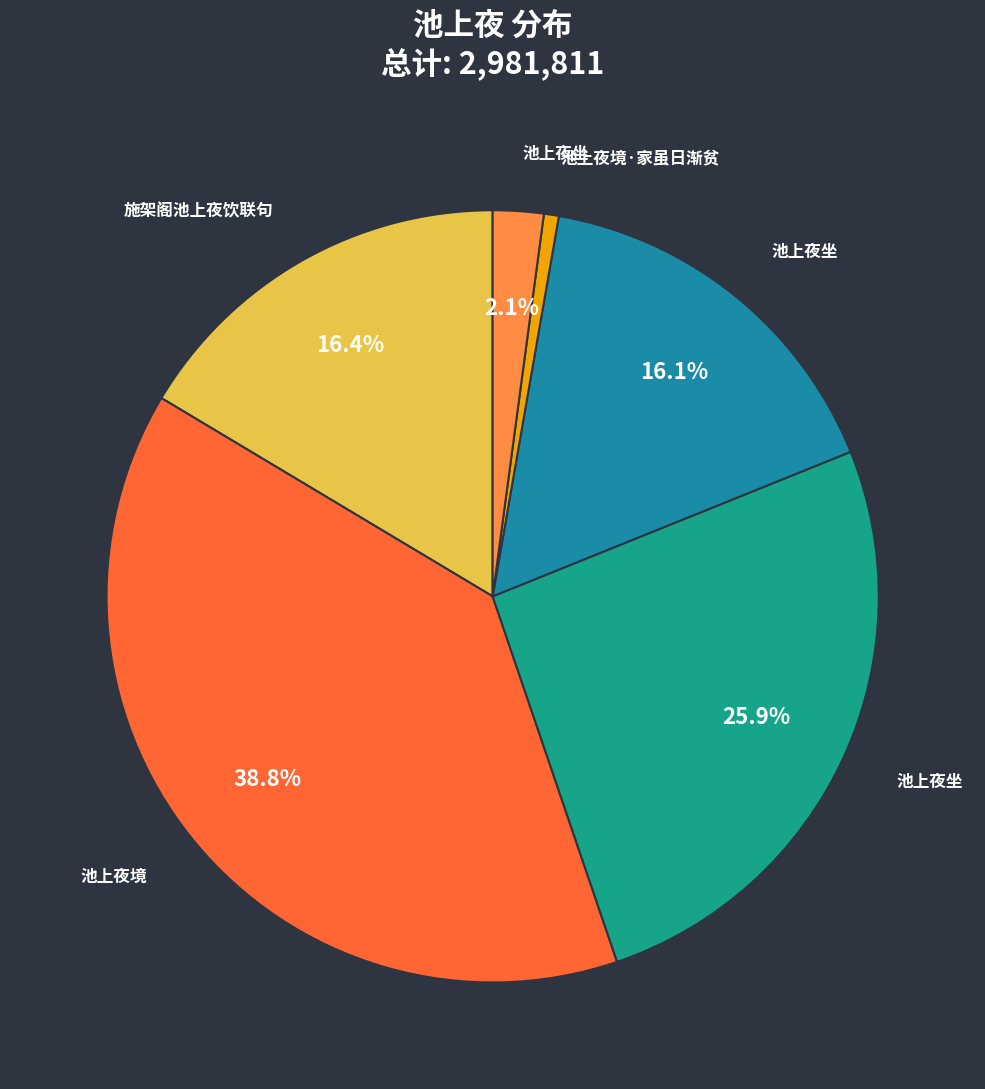

Count the number of slices in the pie.

6